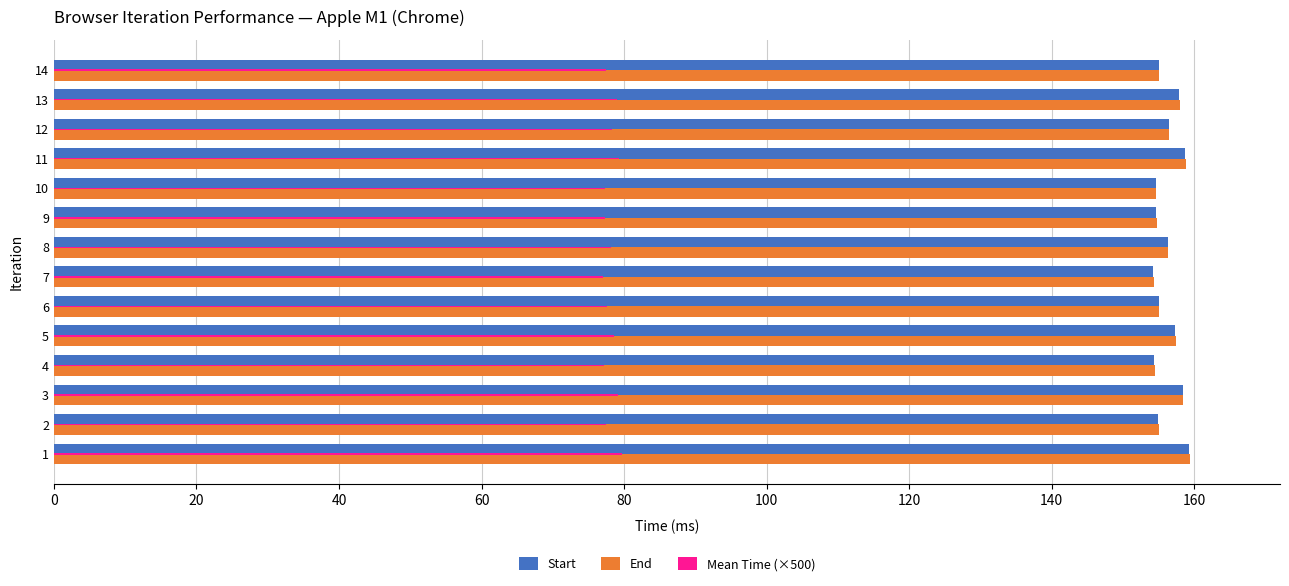

Is it true that End equals 89.5 at 5?

False